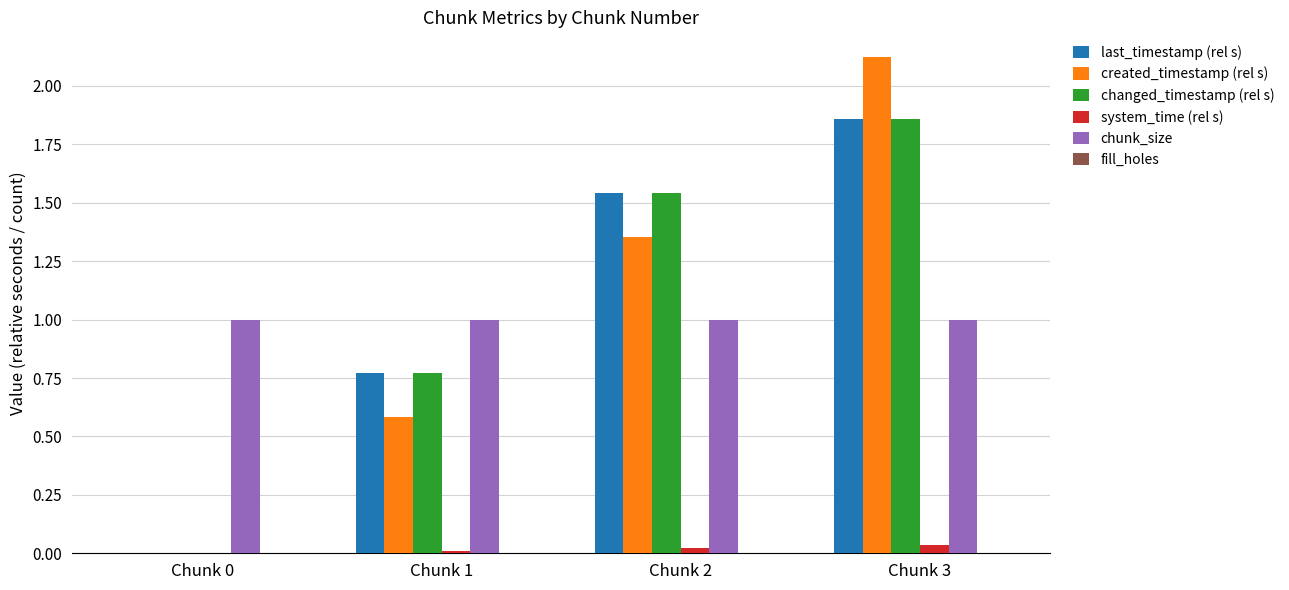

How many groups of bars are there?

4